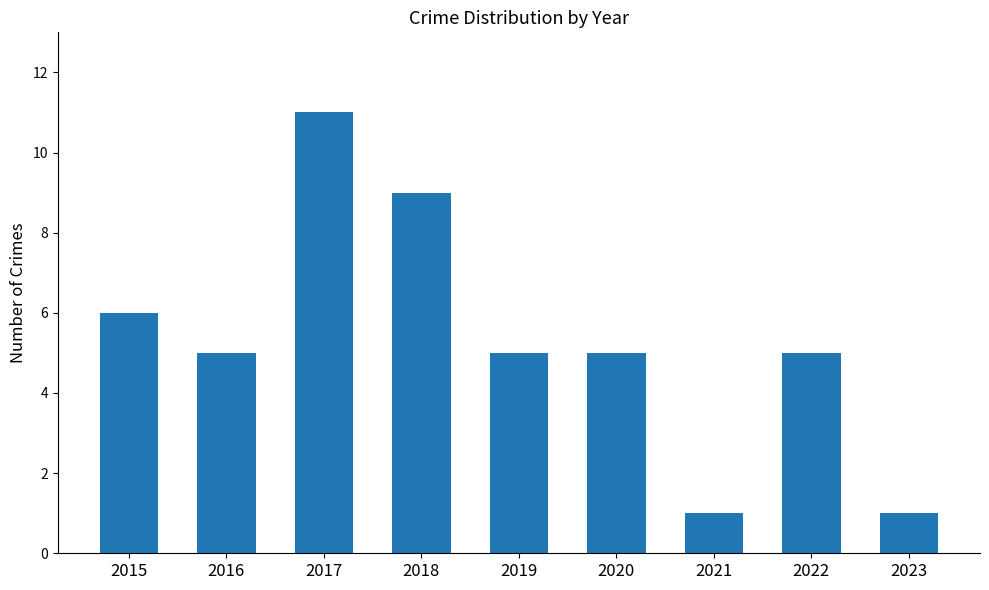

At which label is the value closest to 6?

2015